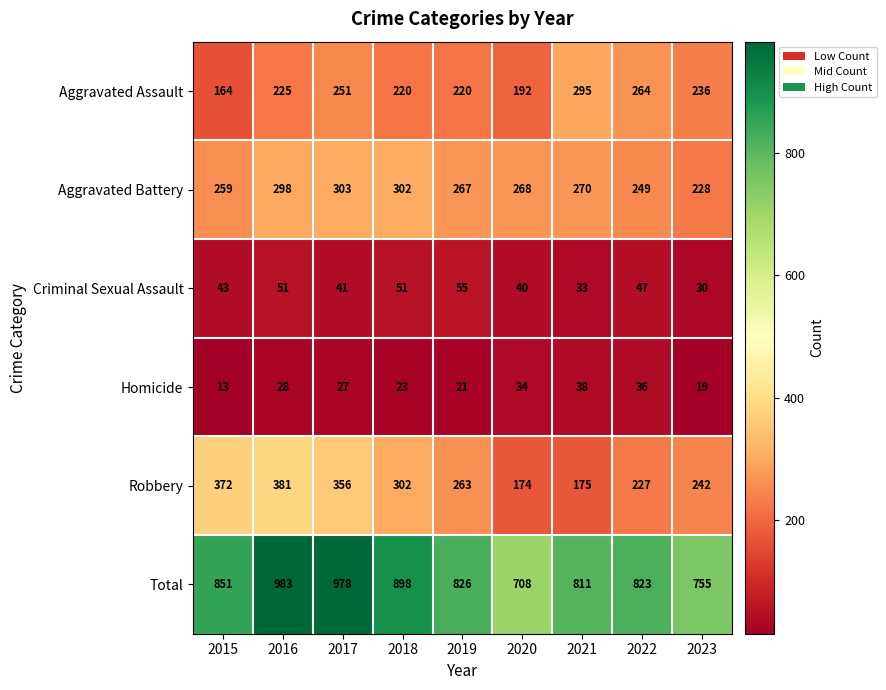

What is the total value across all series at 2020?

1416